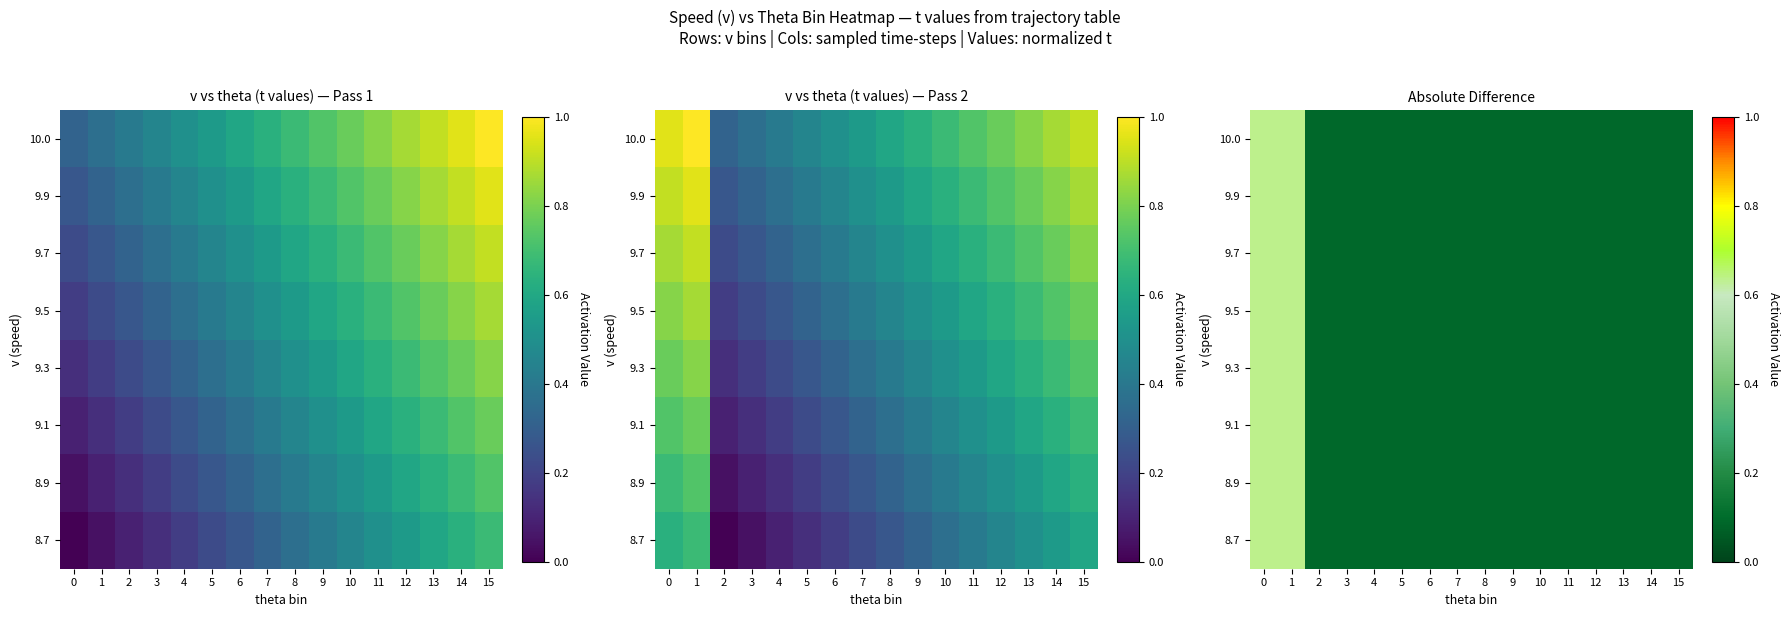

How many data points does each series have?

16